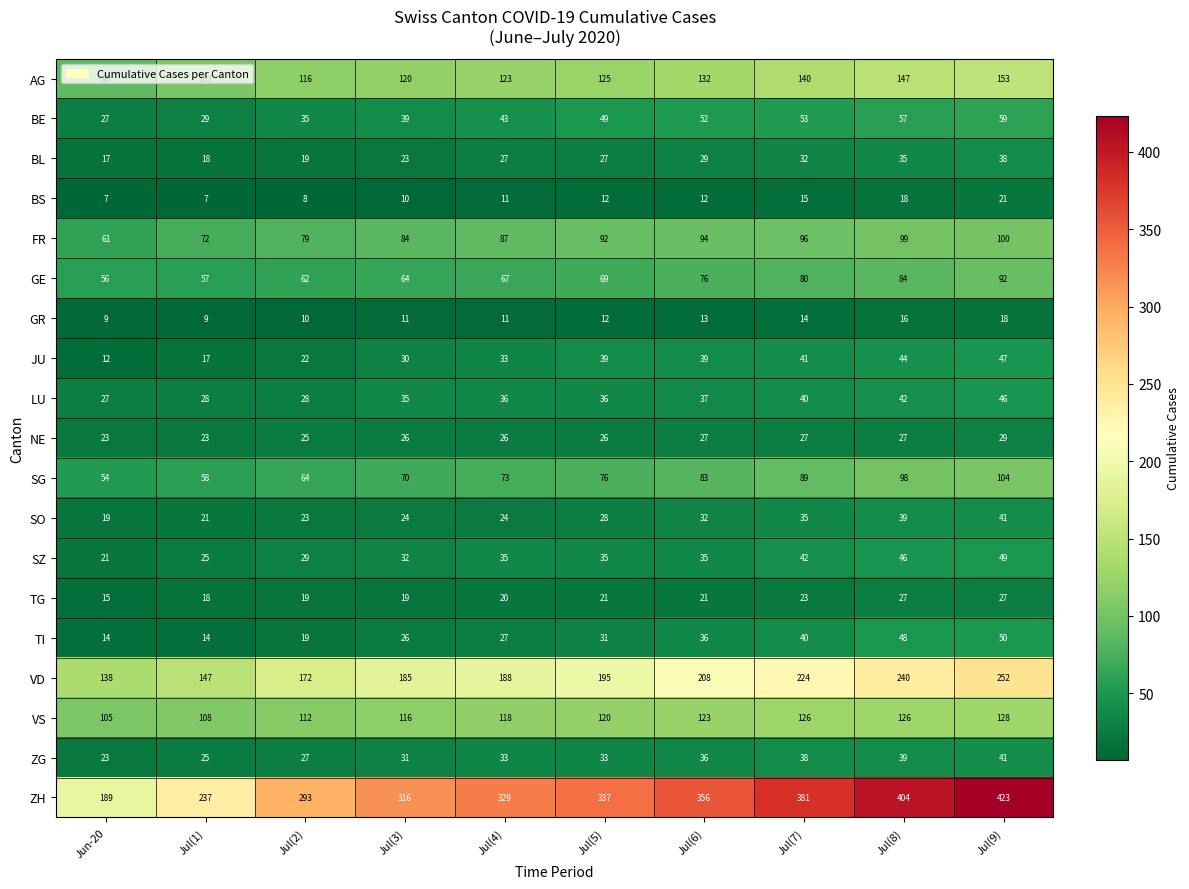

At which category does the chart reach its peak across all series?

Jul(9)